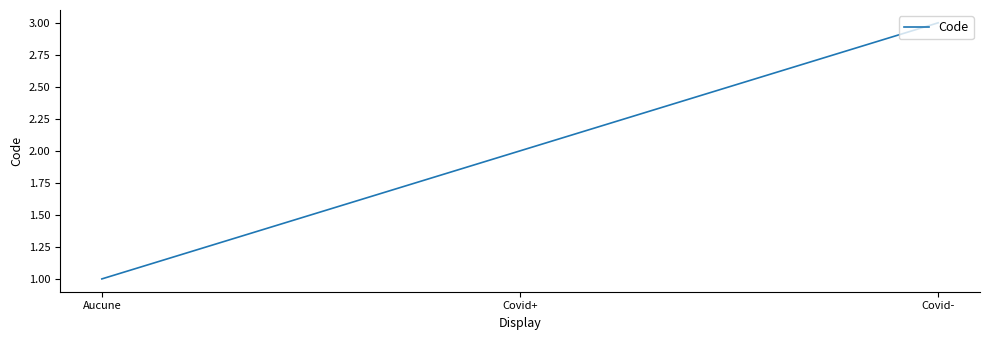

At which category does the chart reach its peak across all series?

Covid-